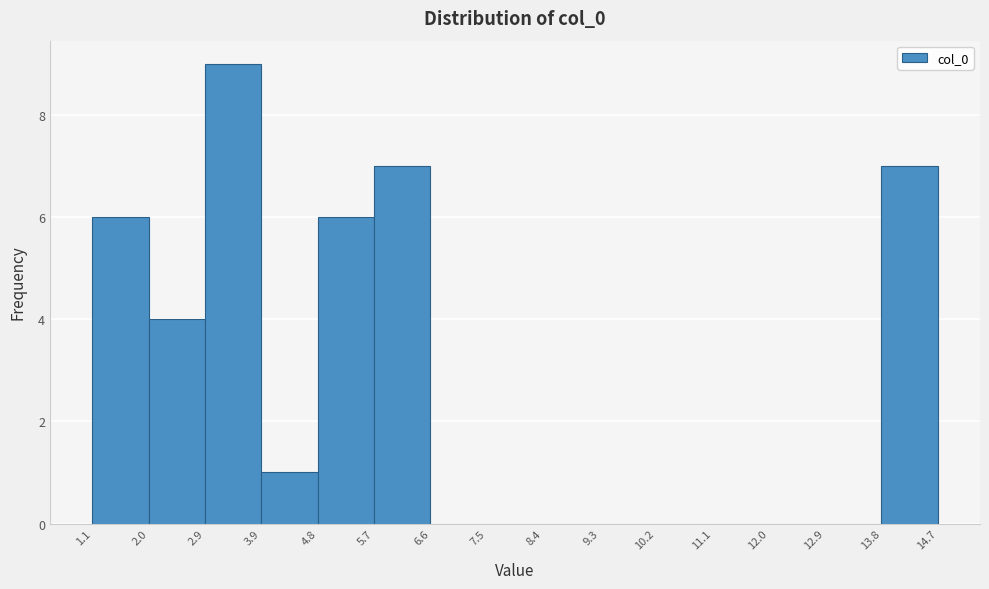

Reading left to right, transcribe this chart: for each bar, give the range it covers on the x-axis and its height. The values are not printed on the chart, so give them approximately, as read against the axis.

1.1 to 2.0: 6
2.0 to 2.9: 4
2.9 to 3.9: 9
3.9 to 4.8: 1
4.8 to 5.7: 6
5.7 to 6.6: 7
6.6 to 7.5: 0
7.5 to 8.4: 0
8.4 to 9.3: 0
9.3 to 10.2: 0
10.2 to 11.1: 0
11.1 to 12.0: 0
12.0 to 12.9: 0
12.9 to 13.8: 0
13.8 to 14.7: 7